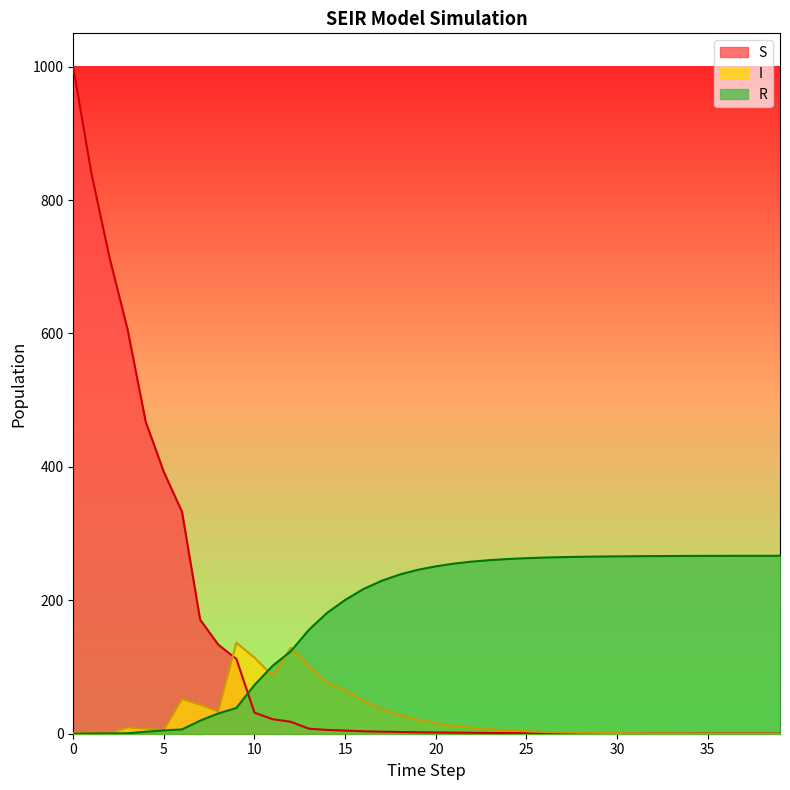

What are all the series names shown in the legend?

S, I, R